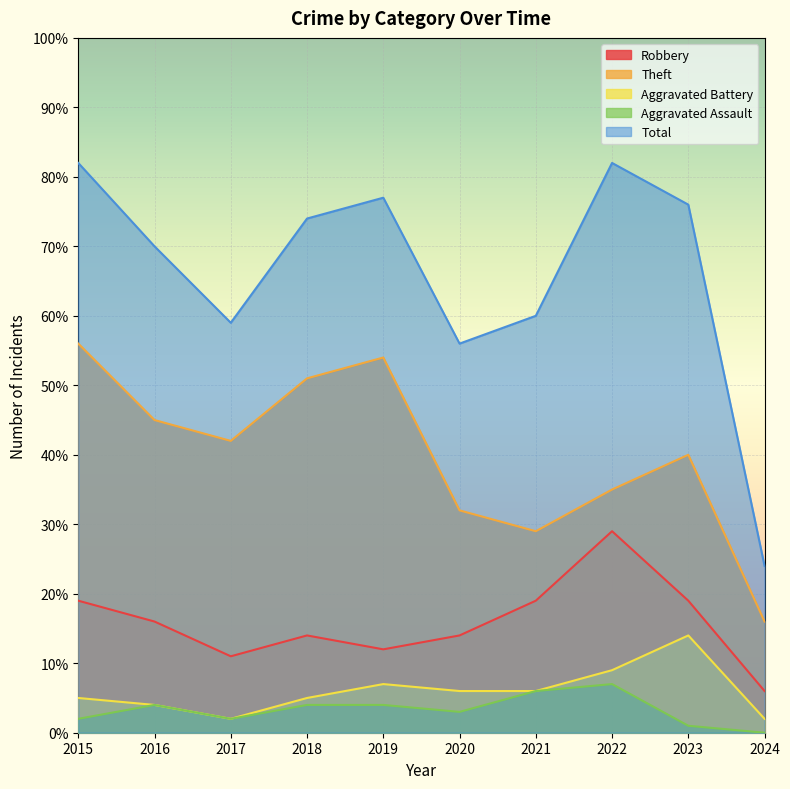

Which category has the highest value in the Aggravated Assault series?

2022